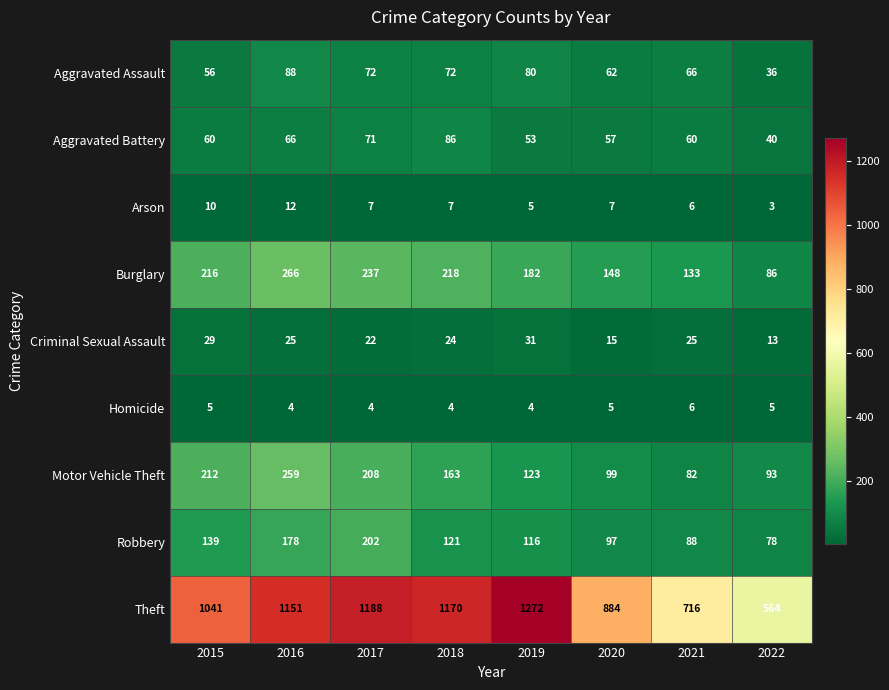

How many distinct data groups are displayed?

9